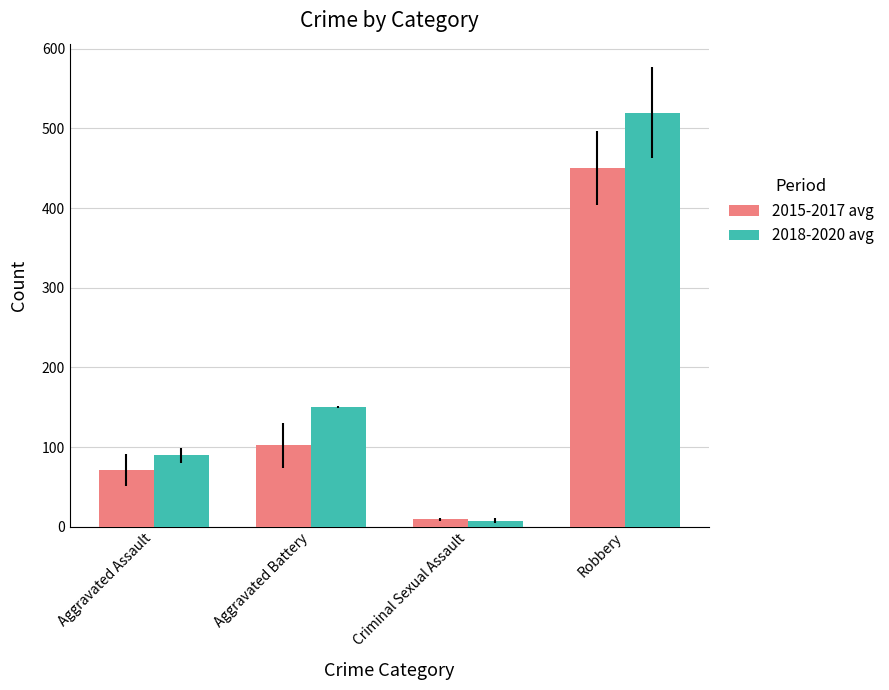

Which label corresponds to the largest value in the chart?

Robbery